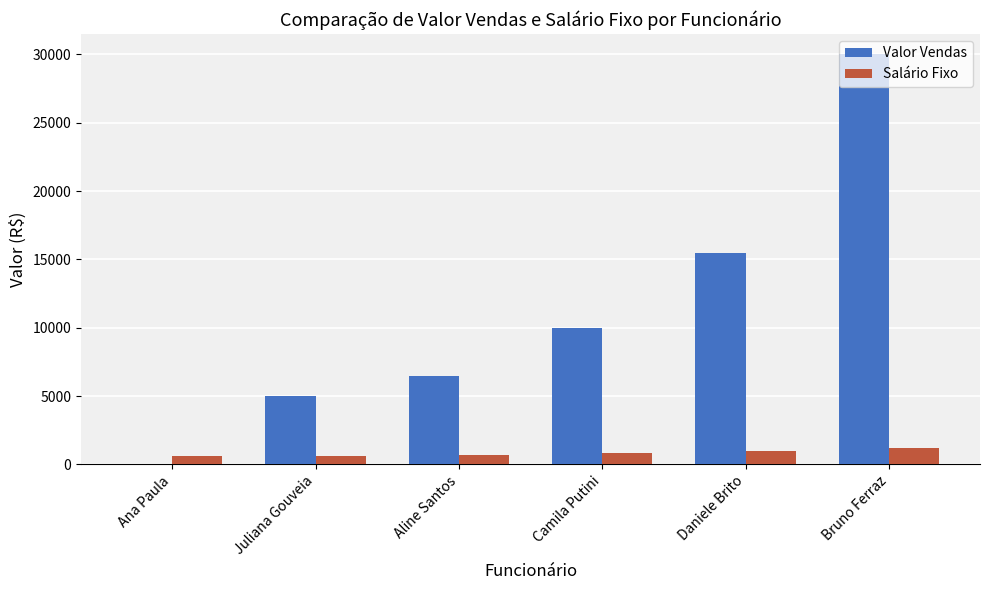

Is the value of Salário Fixo at Daniele Brito greater than the value of Valor Vendas at Daniele Brito?

No